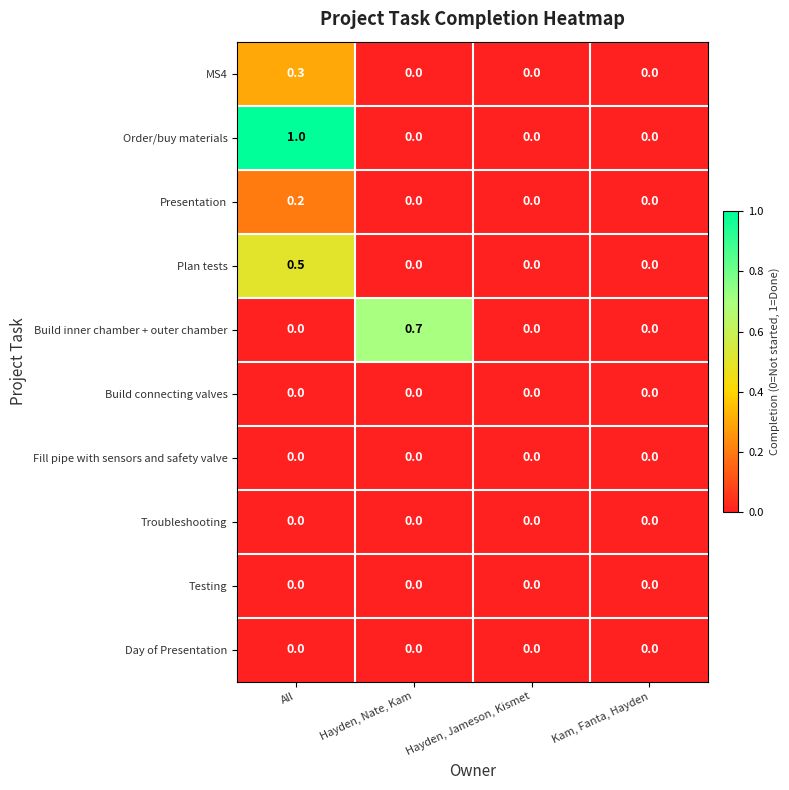

What is the highest value of the Build inner chamber + outer chamber series?

0.7